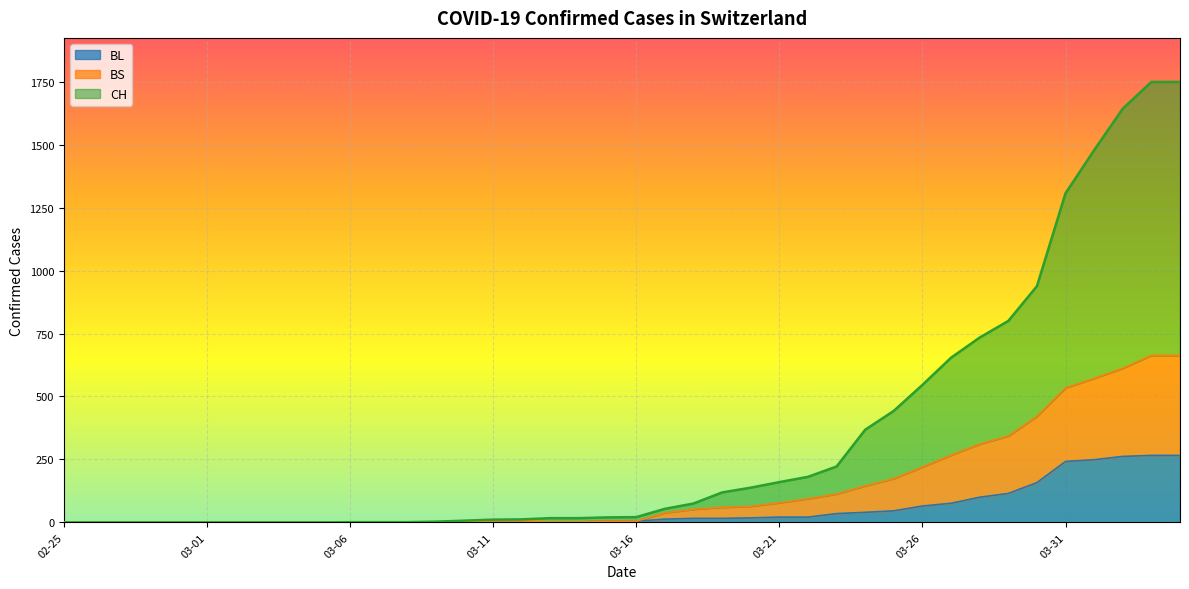

What is the label of the 12th point from the left?

2020-03-07